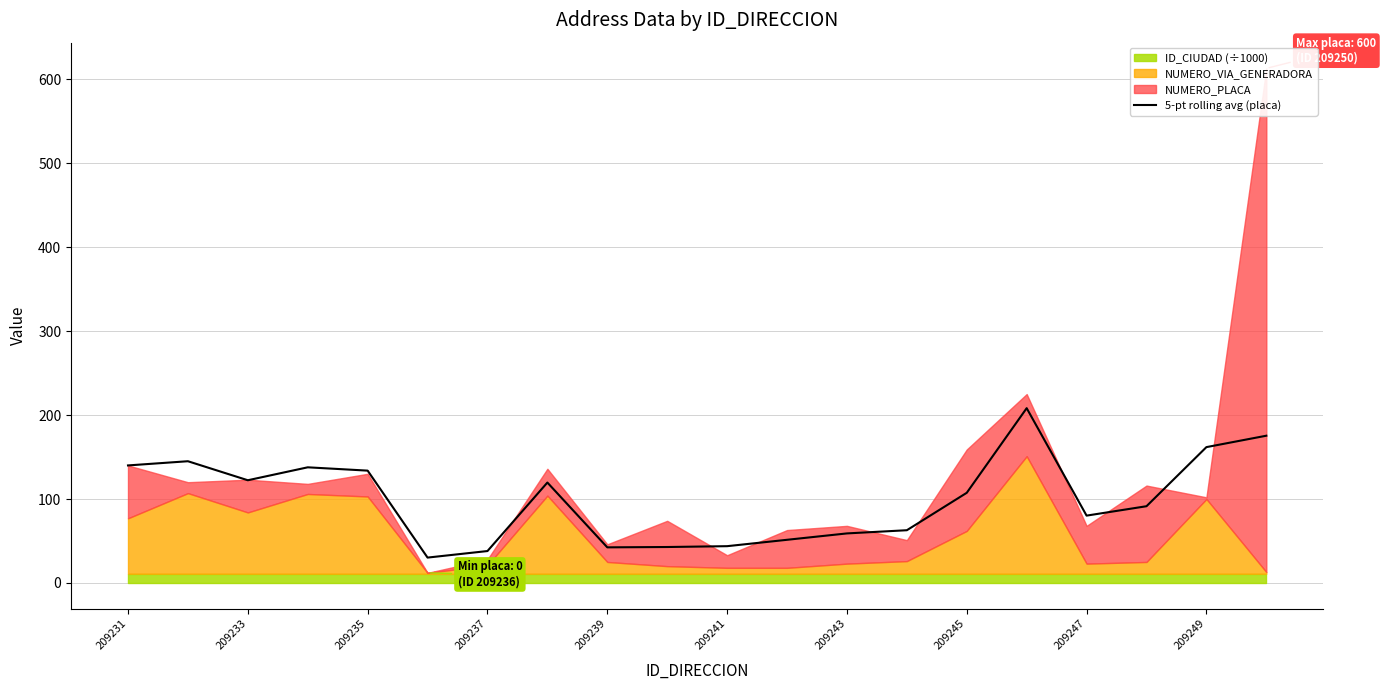

Is it true that 5-pt rolling avg (placa) equals 161.8 at 209249?

True